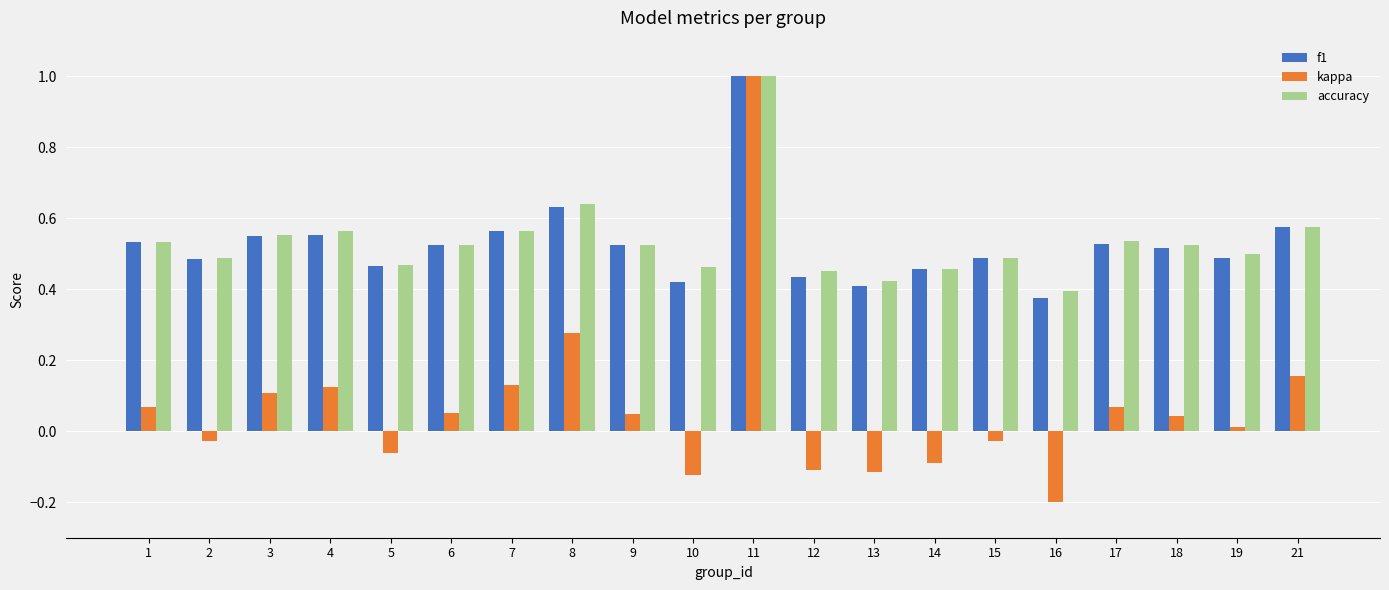

What is the total value across all series at 14?

0.8